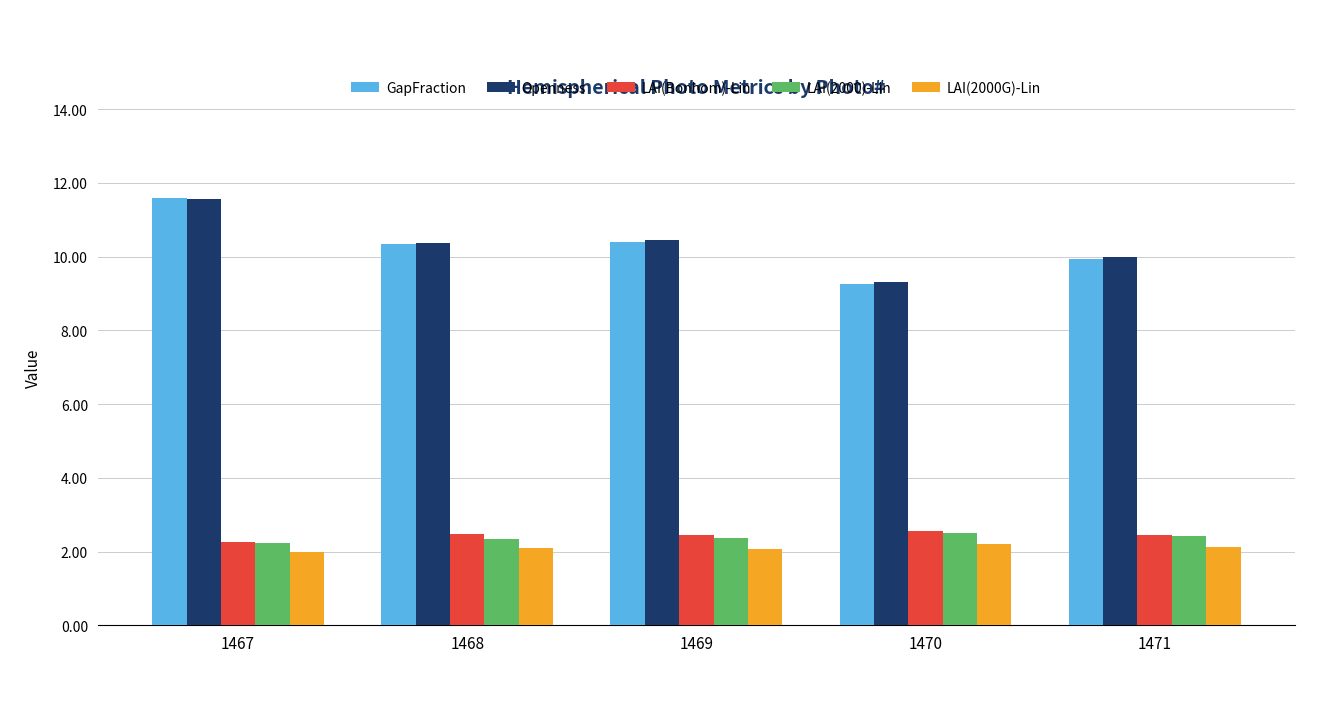

What is the greatest value displayed?

11.6